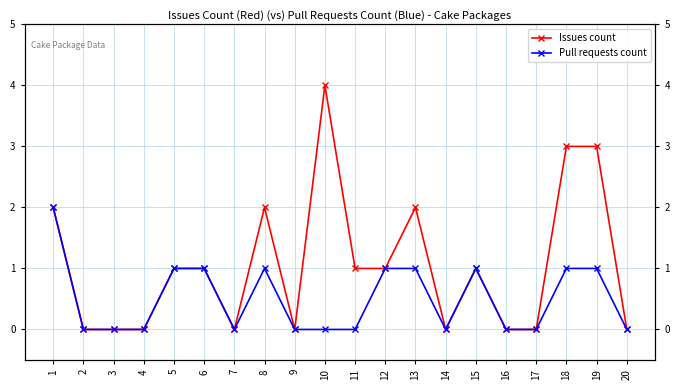

True or false: Pull requests count and Issues count intersect in this chart.

False